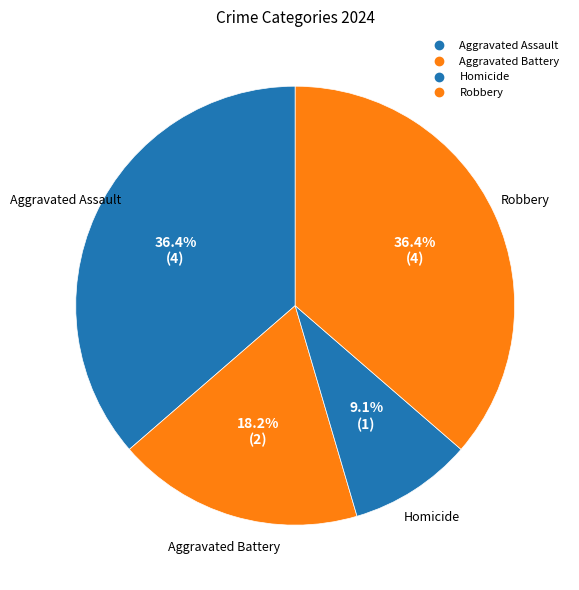

Which category has the biggest portion of the pie?

Aggravated Assault